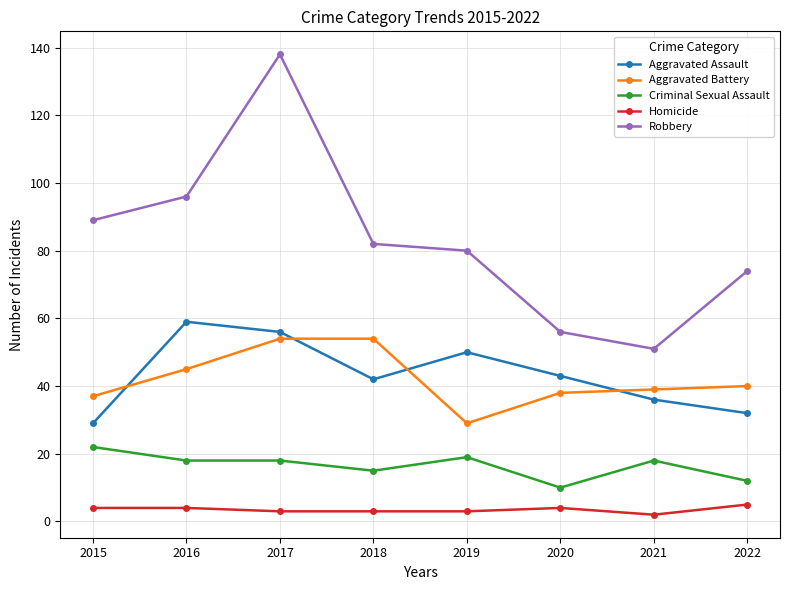

What is the difference between the highest and lowest values at 2018?

79